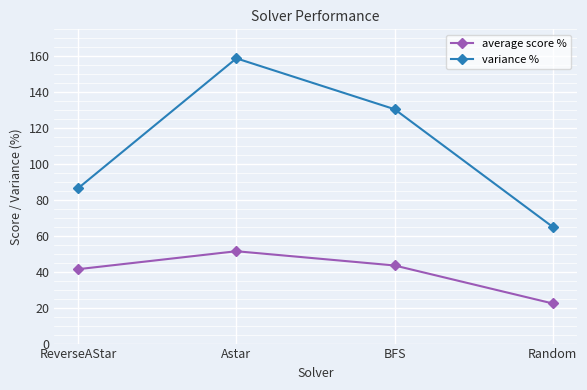

How many lines are shown in the chart?

2